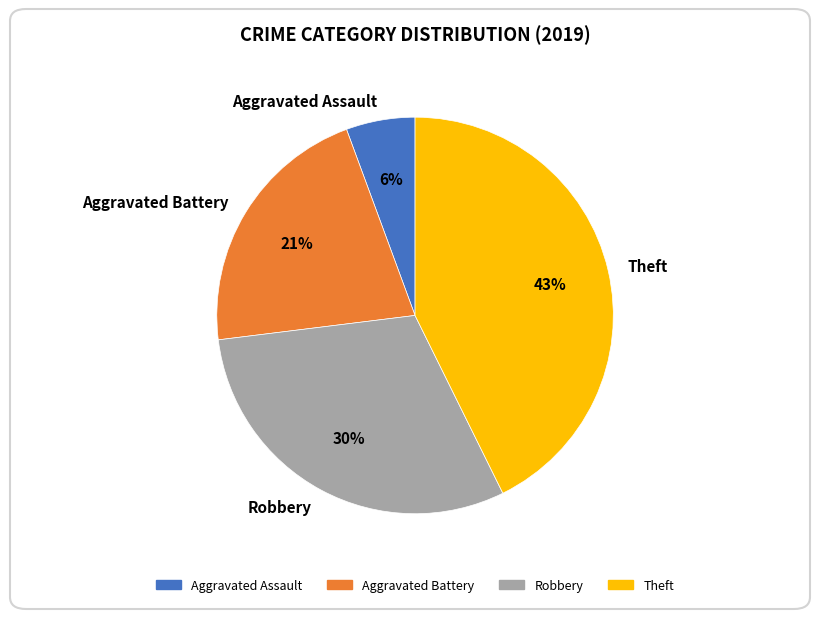

To the nearest percent, what percentage of the pie is Aggravated Assault?

6%